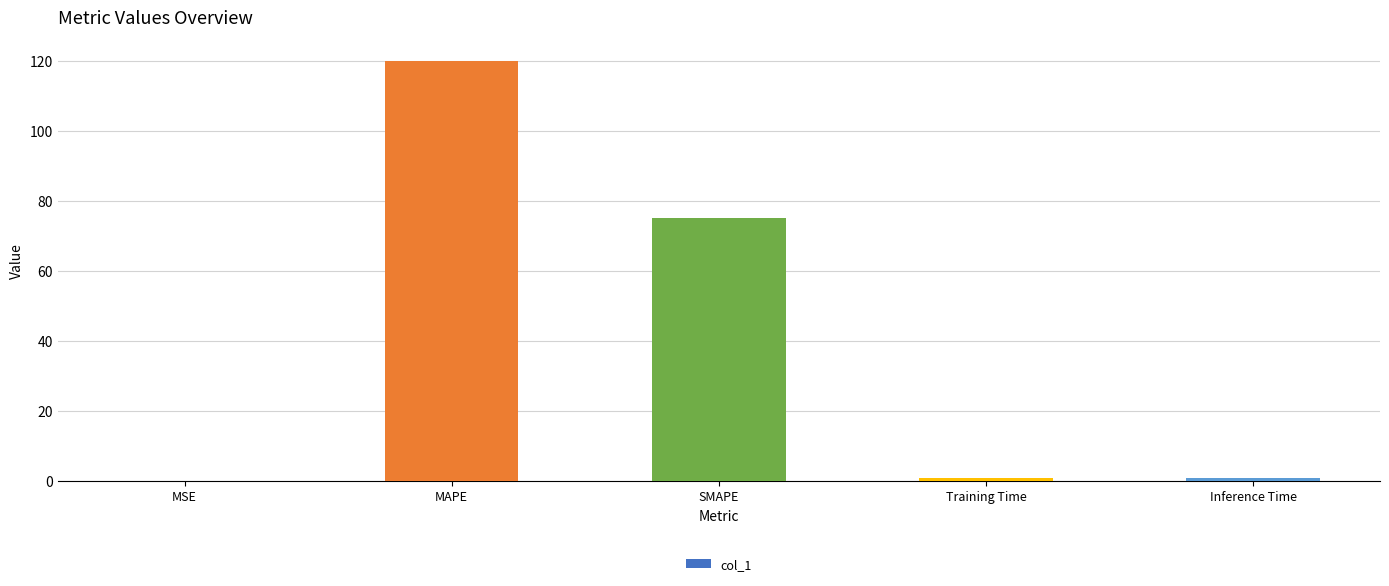

Which category has the highest value across all series?

MAPE